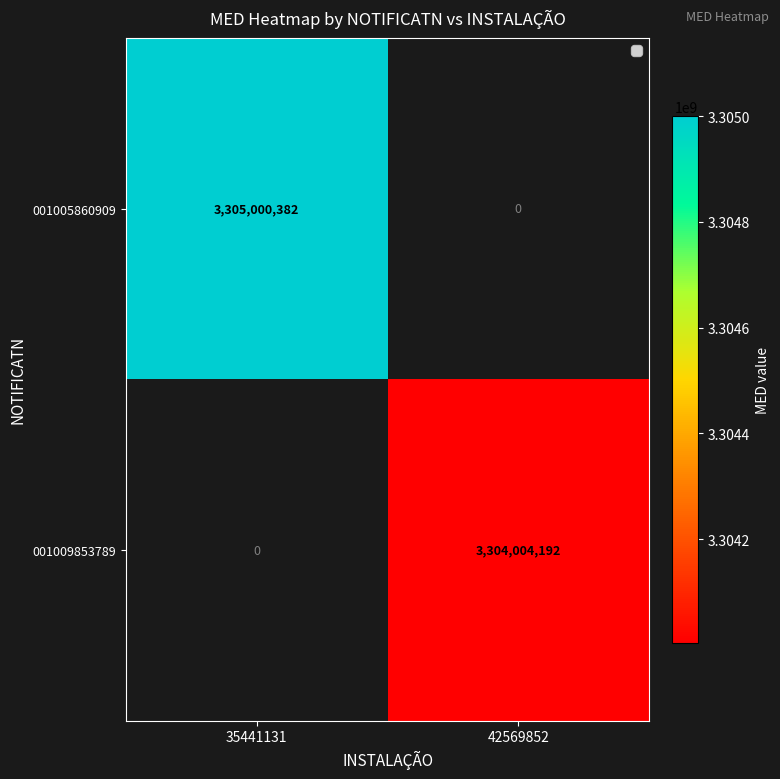

At which category does the chart reach its peak across all series?

35441131